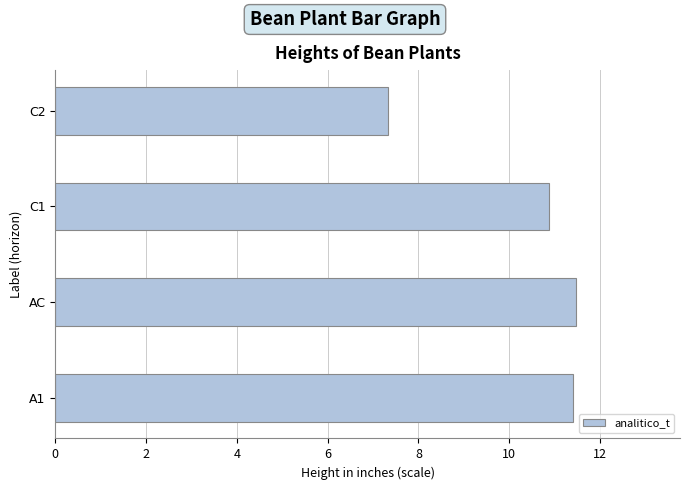

Approximately how many times larger is the value at C2 compared to A1?

0.6